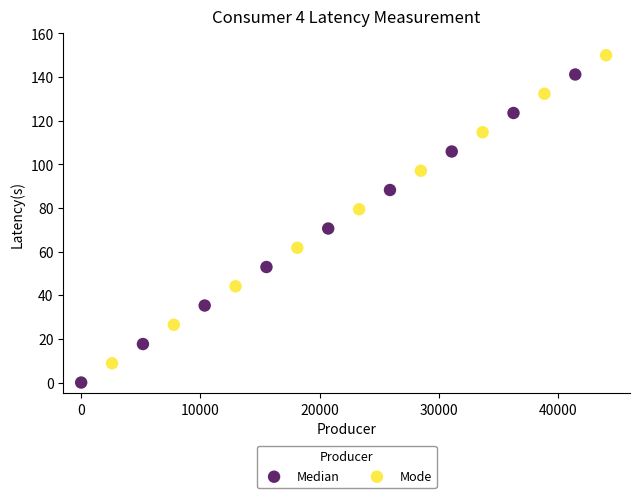

Which series reaches the minimum Y coordinate?

Median